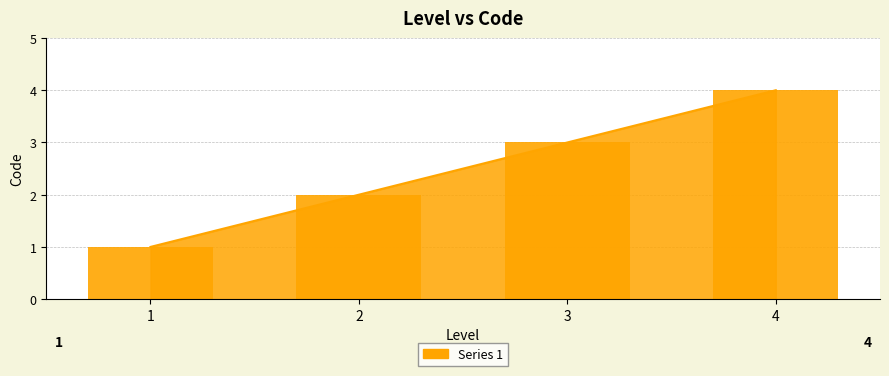

List the labels in order of value, smallest first.

1, 2, 3, 4